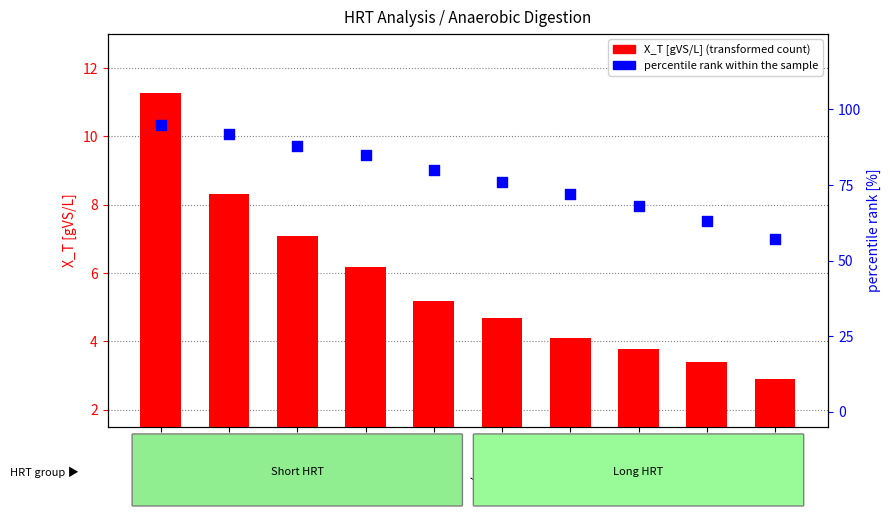

What is the total value across all series at HRT=10d?

95.1